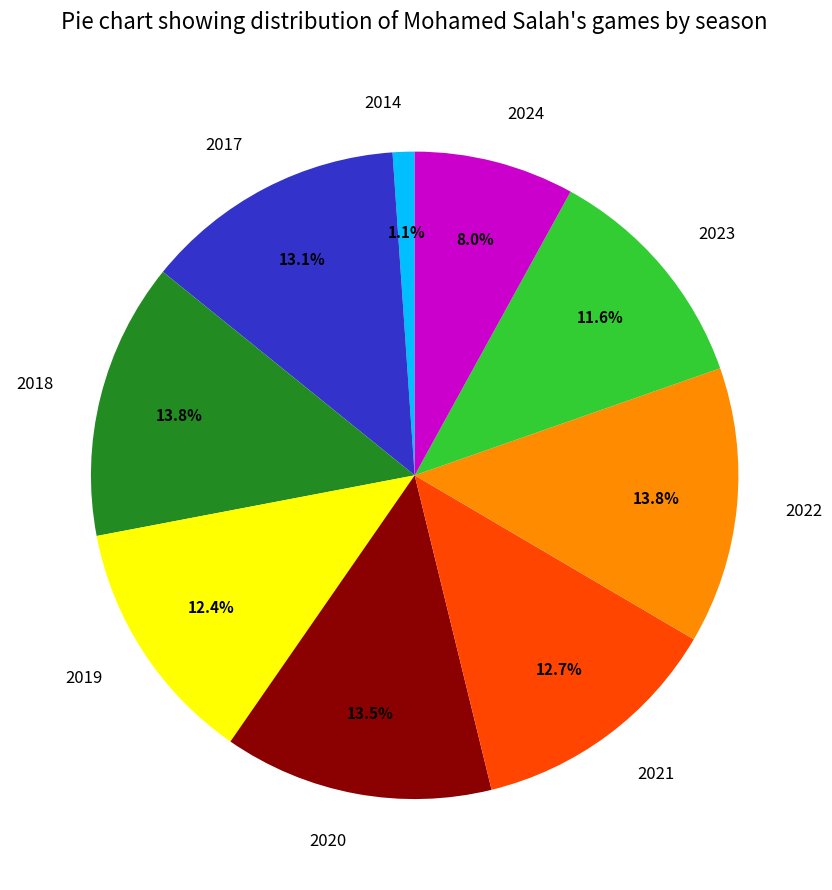

Combined, do 2022 and 2021 account for over 50%?

No